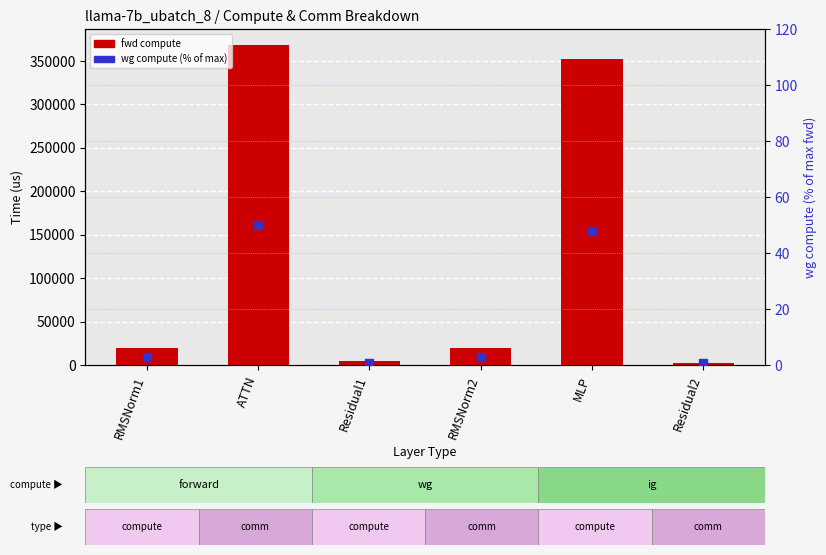

At how many categories does at least one series exceed 214376?

2